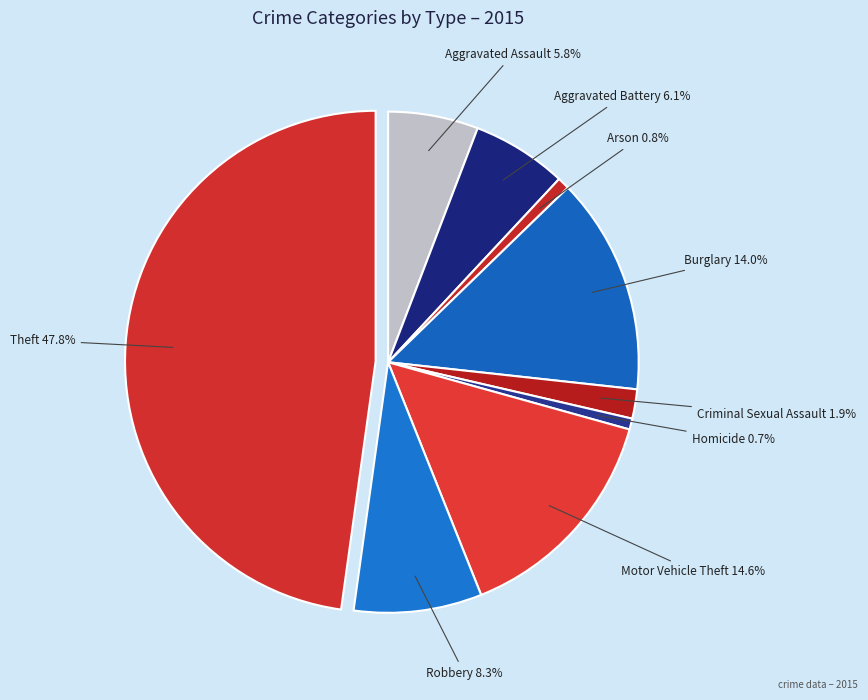

The Aggravated Assault slice represents 6% of the pie. True or false?

True